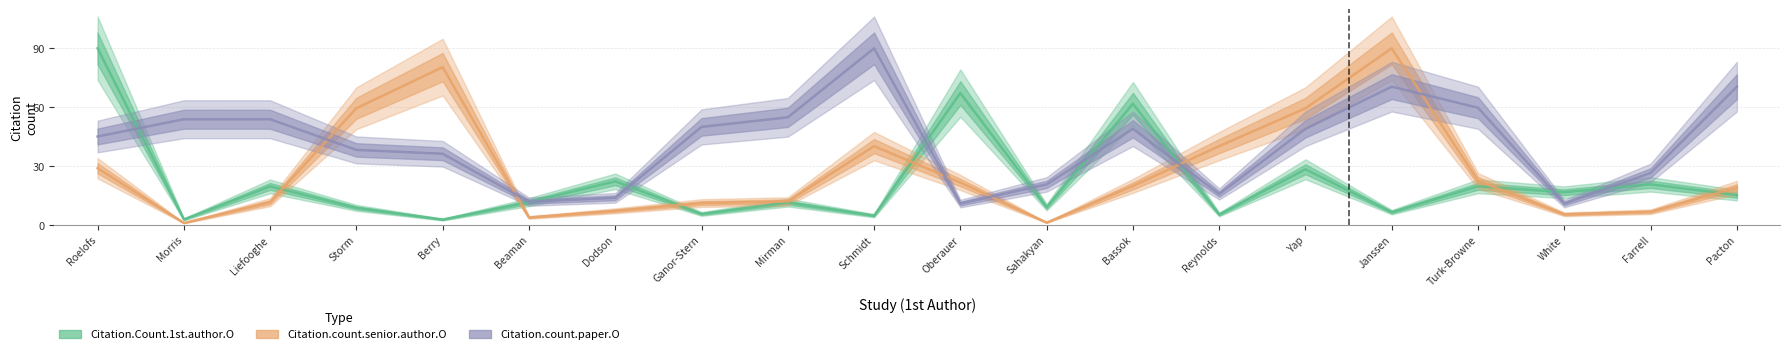

What is the value of the Citation.count.senior.author.O point at the 8th from the left?

11.0